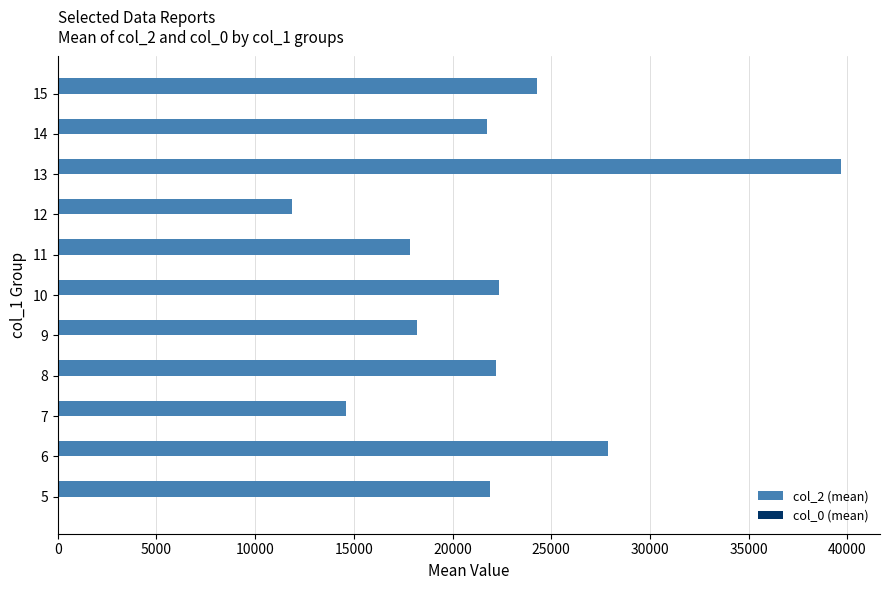

What is the maximum value shown in the chart?

39667.5